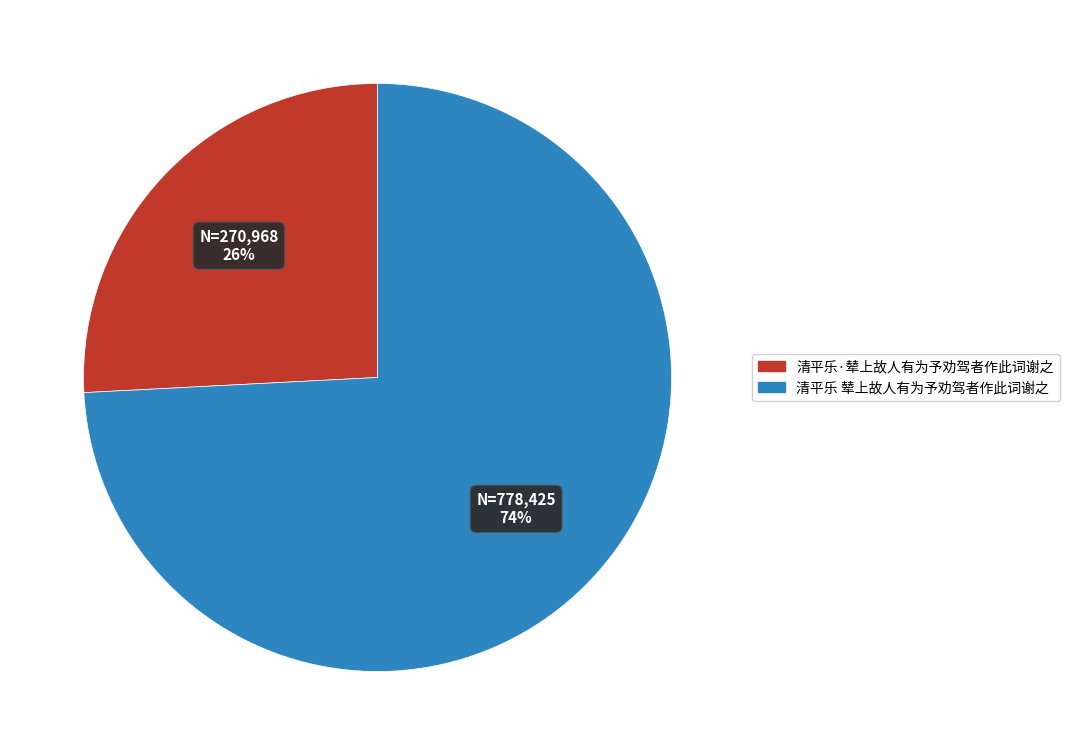

How many segments does this pie chart have?

2